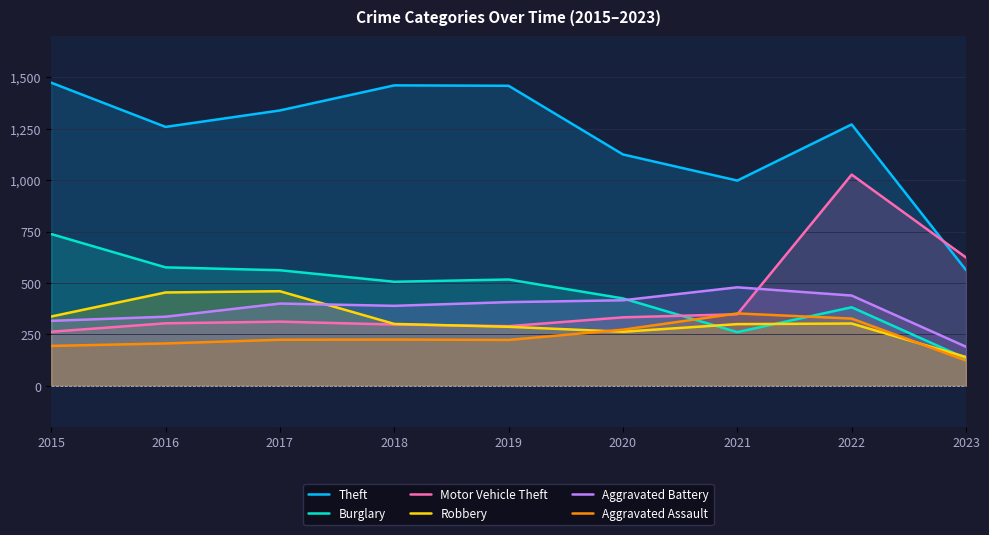

What is the value of the Robbery point at the 8th from the left?

303